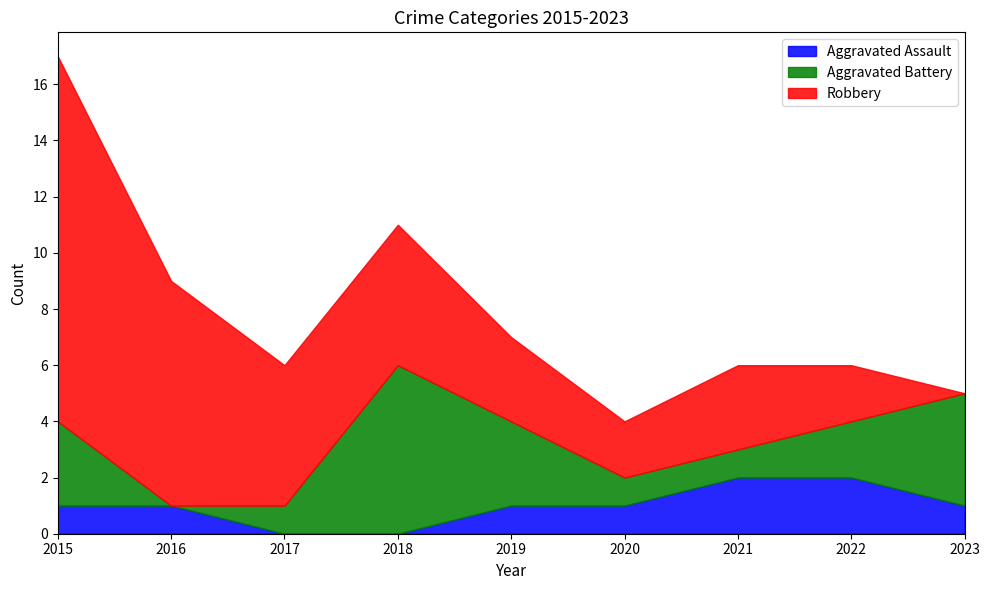

True or false: Aggravated Assault has more than 2 points higher than both neighbors.

False